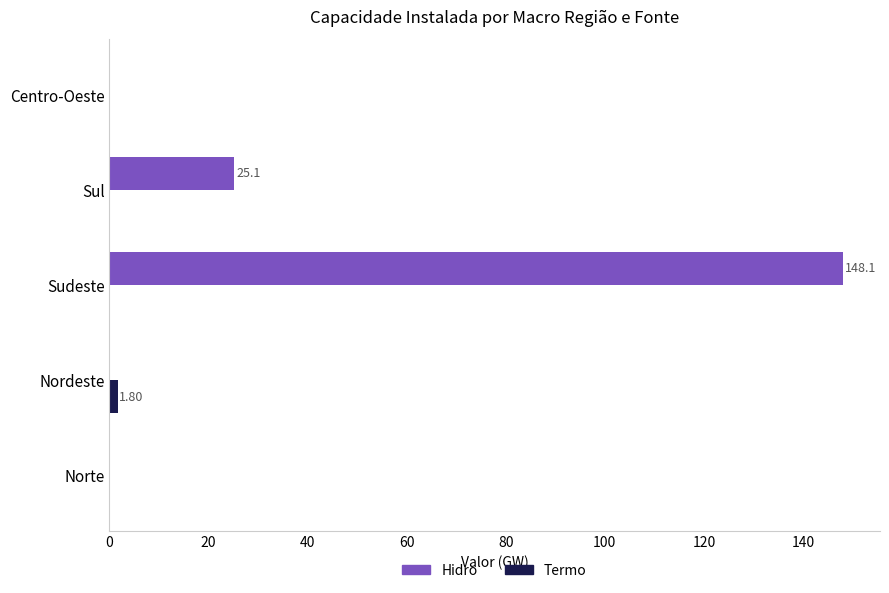

What is the sum of the Hidro values at Norte and Sul?

25.1